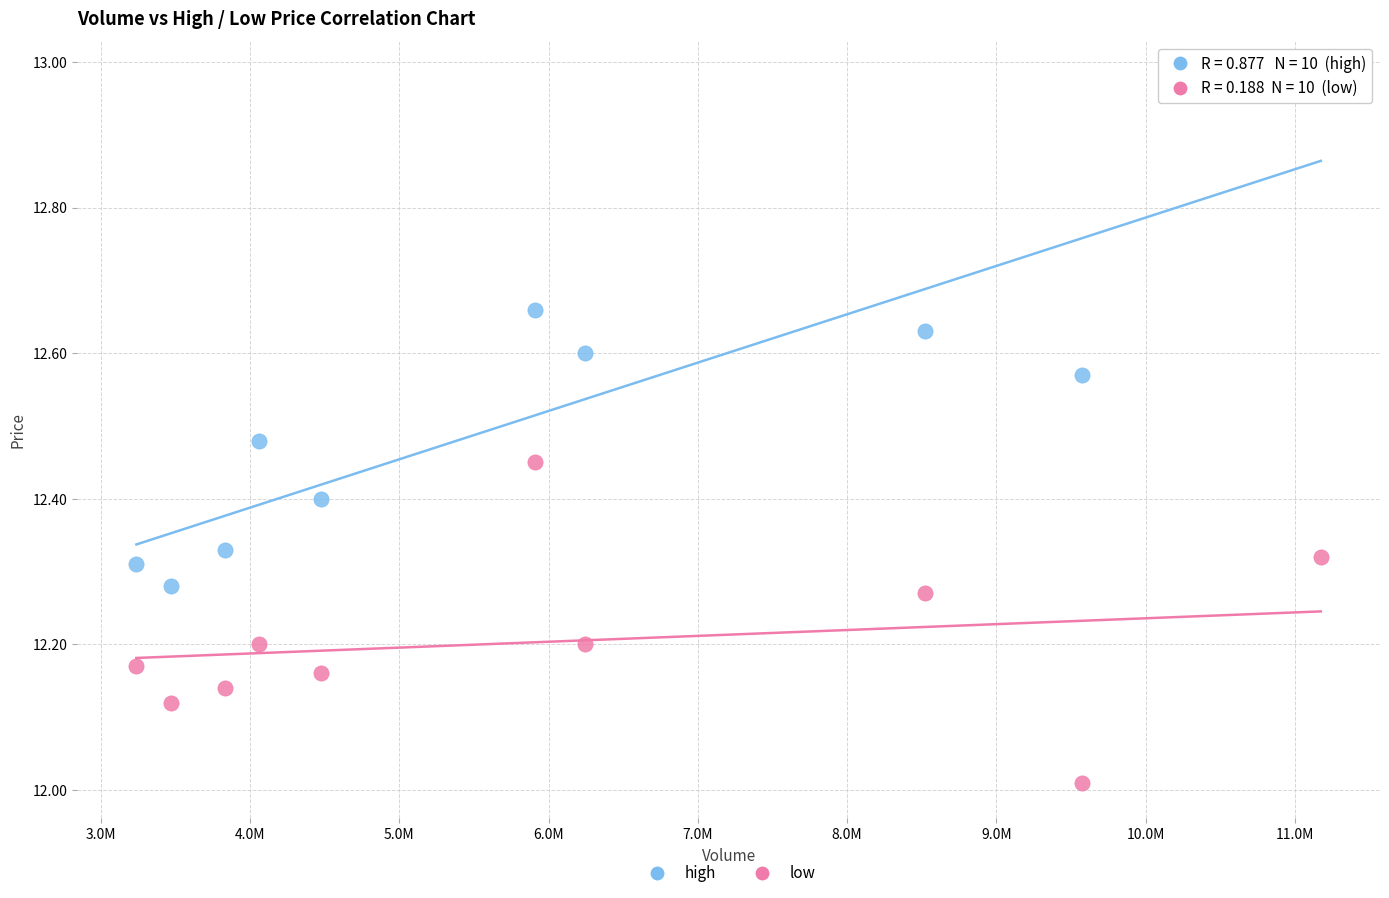

What are all the series names shown in the legend?

high, low